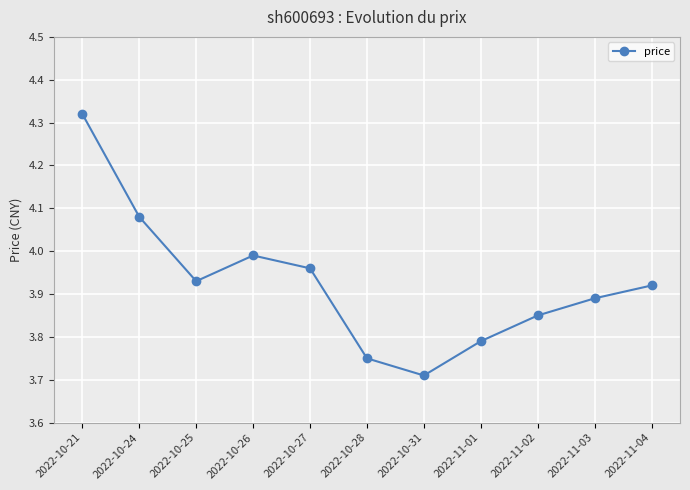

Does the chart have visible grid lines?

Yes